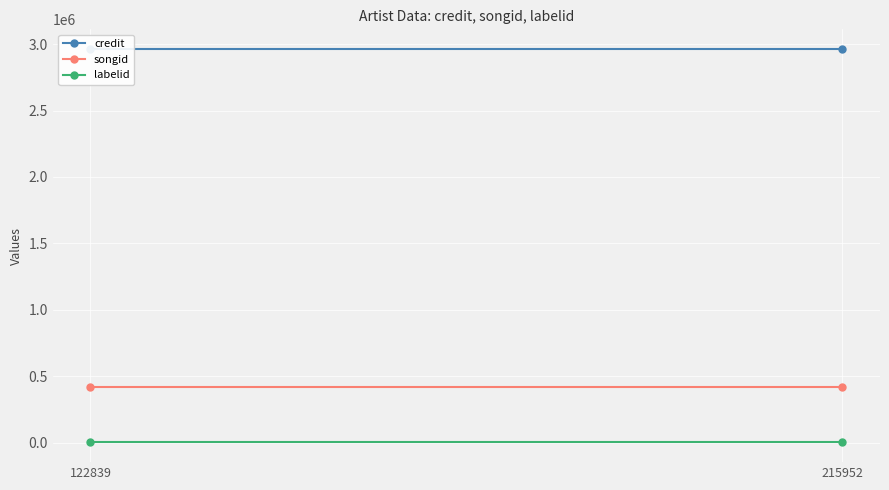

What is the sum of the credit values at 215952 and 122839?

5926584